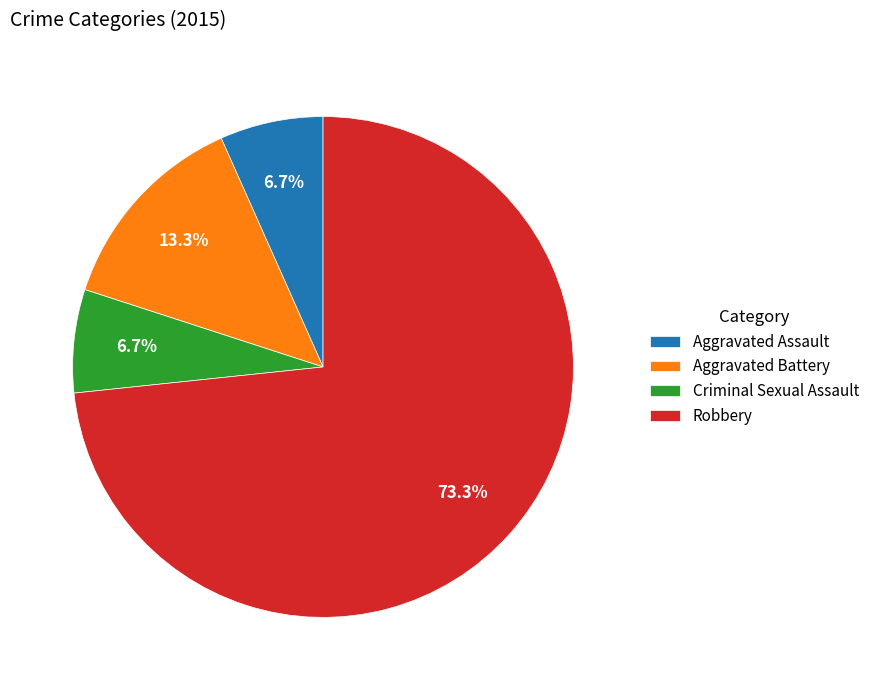

Which category has the biggest portion of the pie?

Robbery